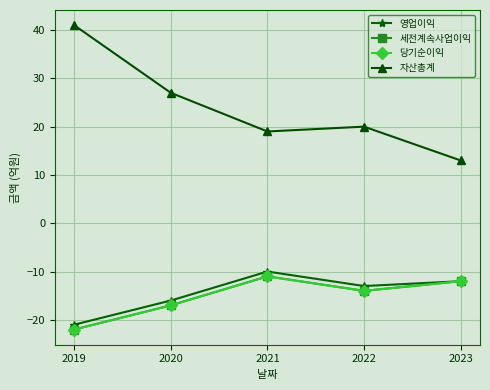

True or false: 자산총계 and 영업이익 cross at least once.

False